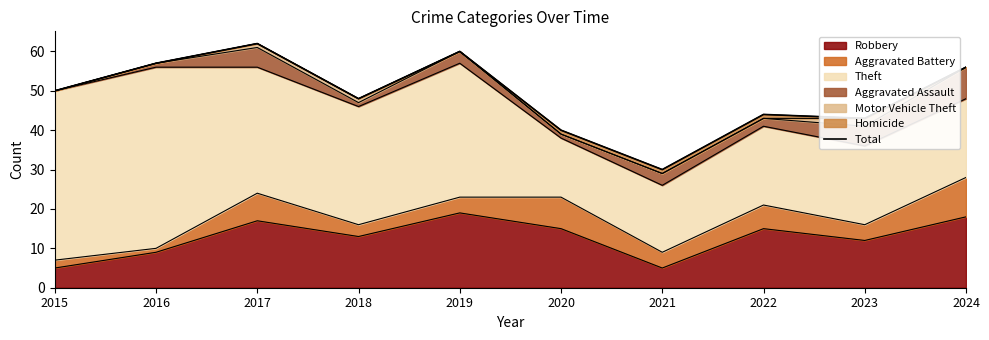

The chart shows a value of 50 at 2015. True or false?

True